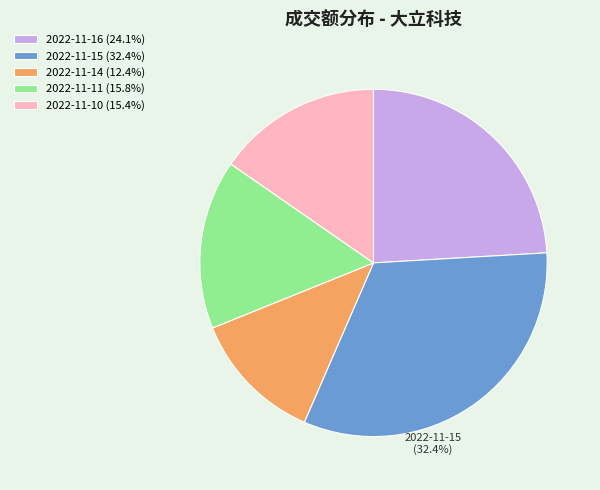

Is there a majority slice in this chart?

No